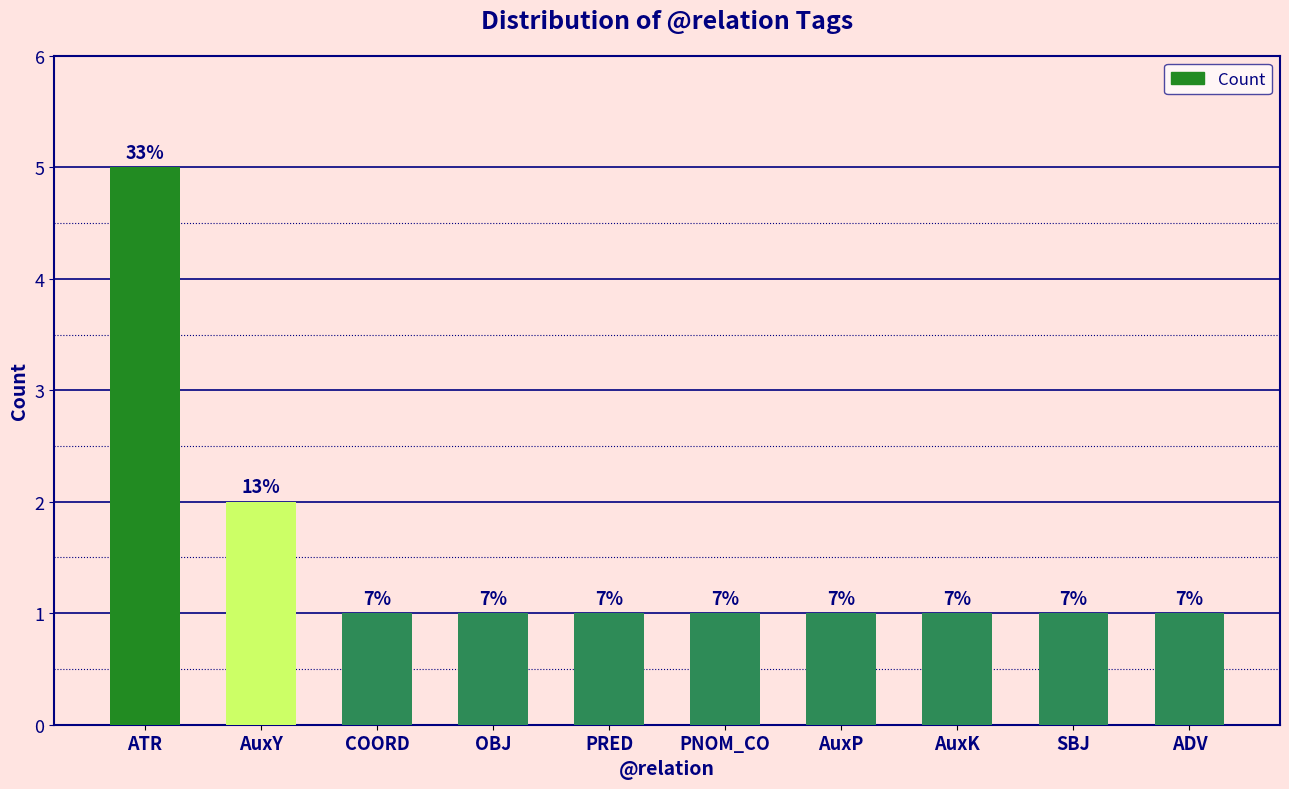

The value at PNOM_CO is 2. True or false?

False